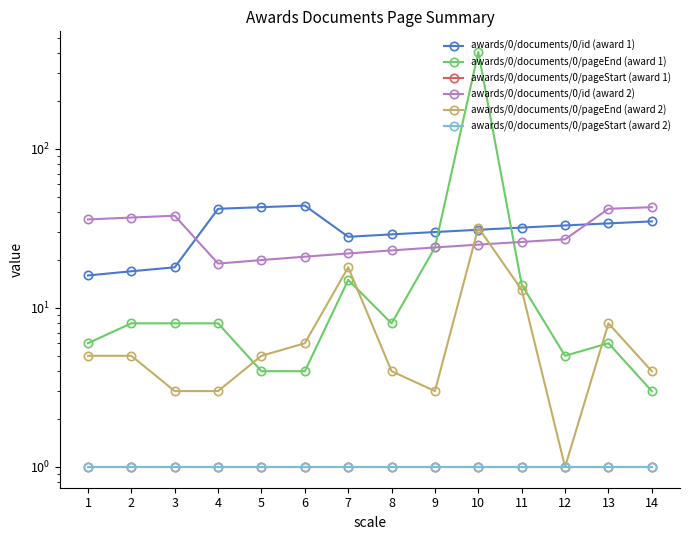

The awards/0/documents/0/pageEnd (award 1) series shows 9 at 9. True or false?

False